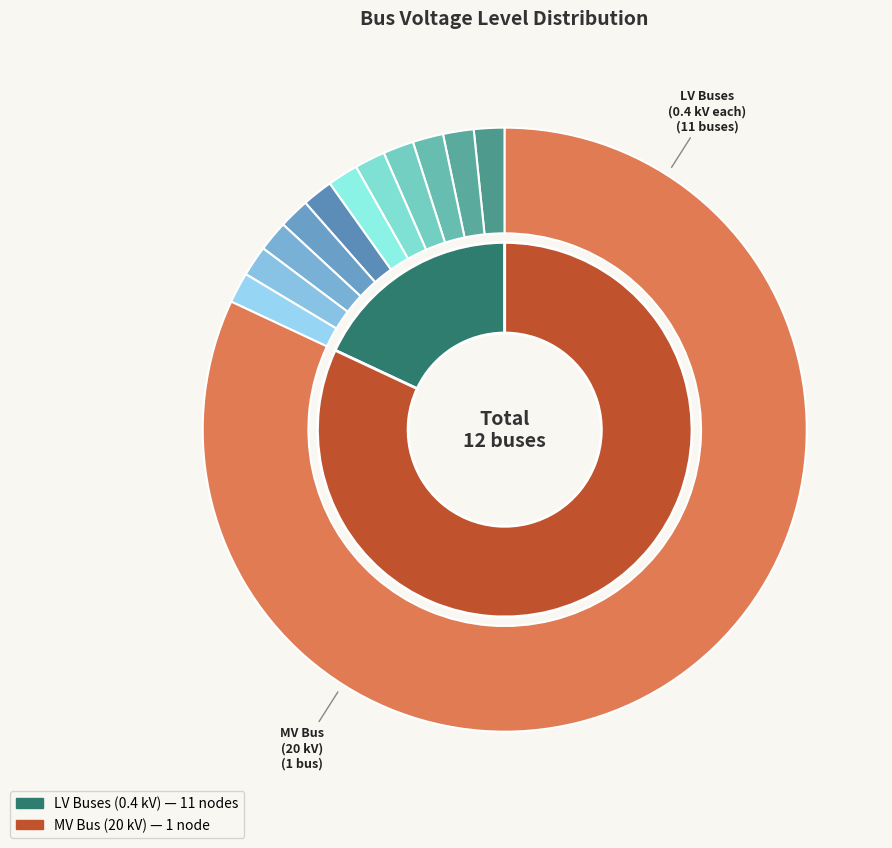

How many slices are in this pie chart?

12